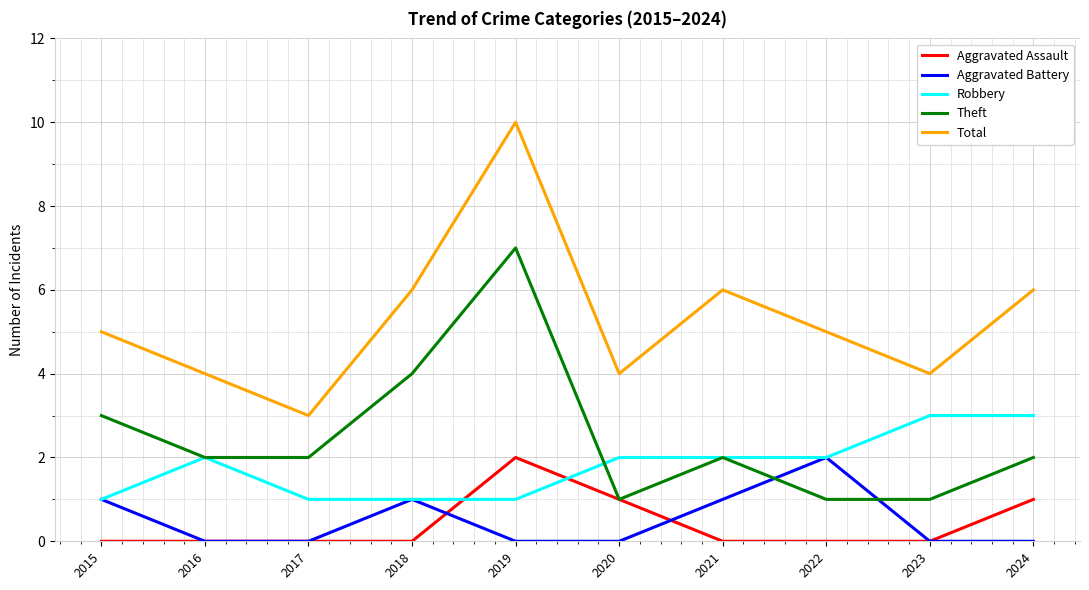

How many times do Theft and Aggravated Battery cross each other?

2